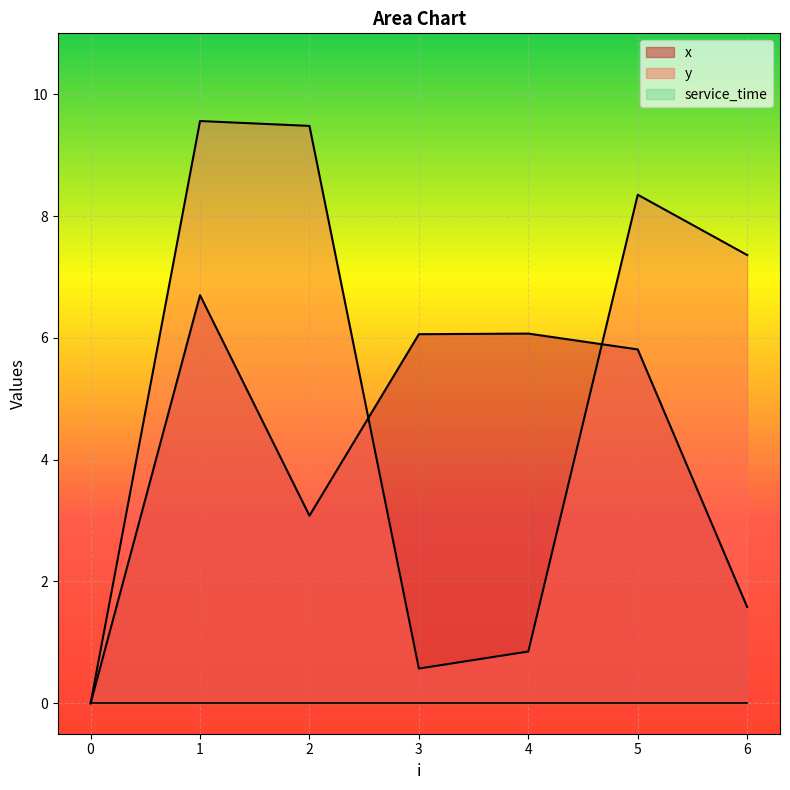

The x series shows 6.1 at 4. True or false?

True